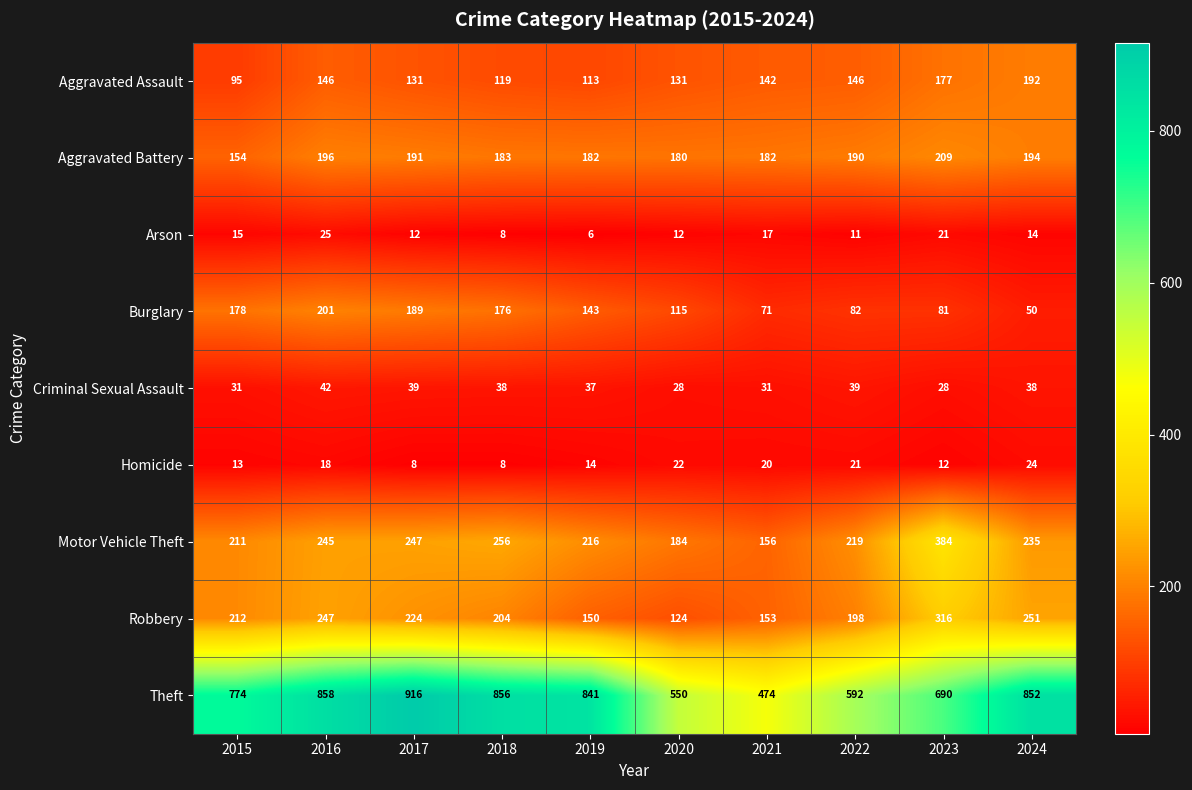

The value of Aggravated Battery at 2021 is 182. True or false?

True